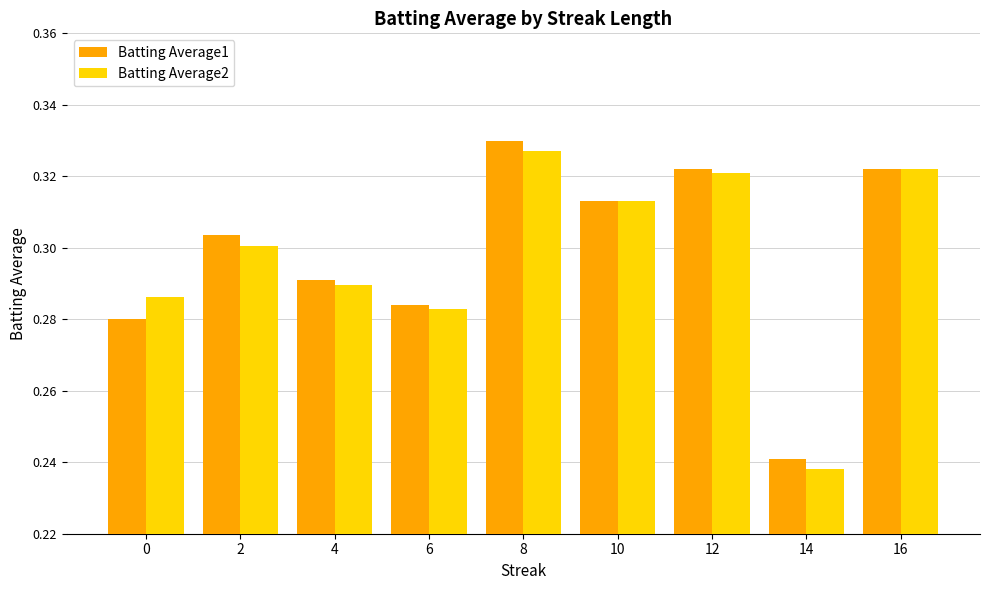

How many groups of bars are there?

9